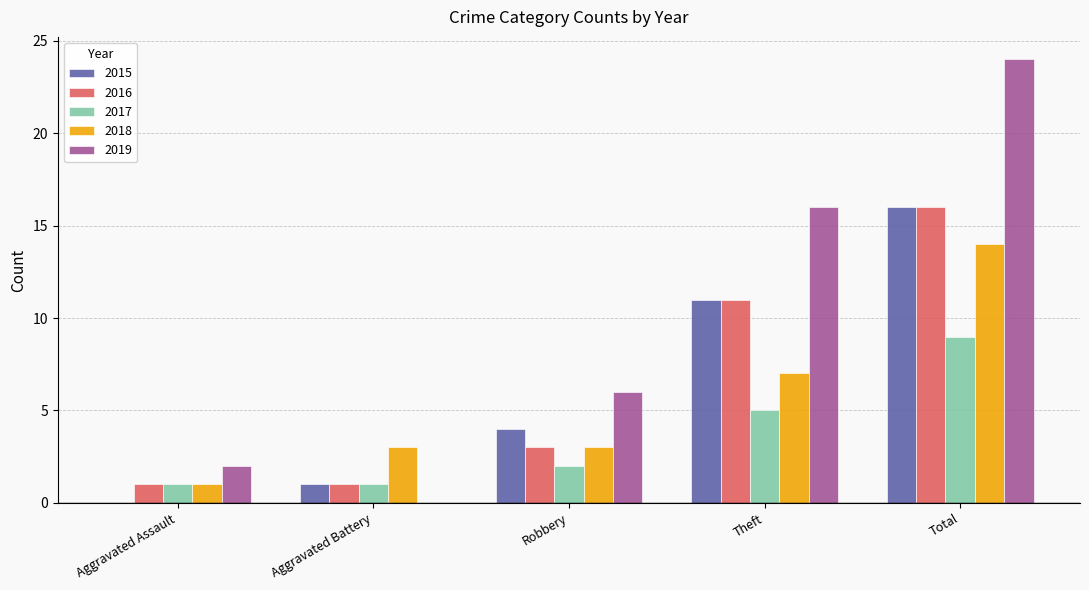

Between Aggravated Assault and Theft, which series saw the biggest shift?

2019